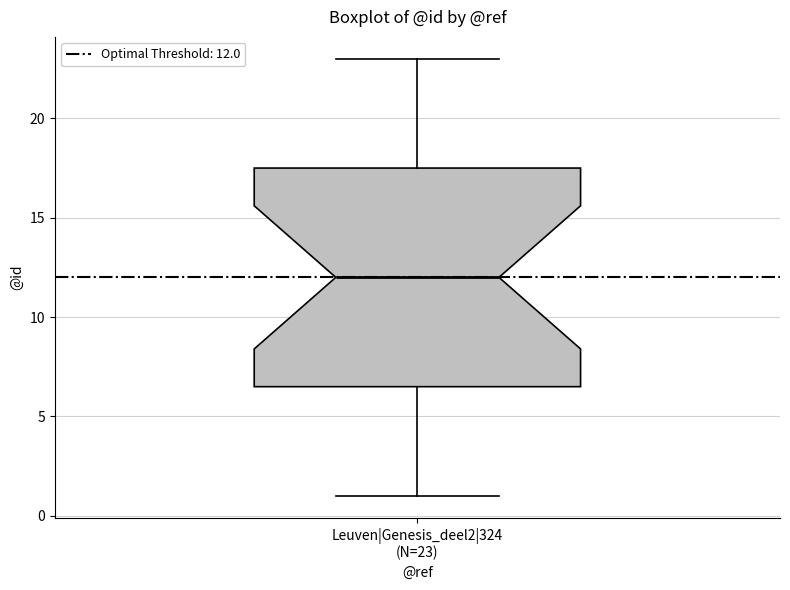

Read this box plot against the y-axis: the position of the median line, the range covered by the box, and the ends of both whiskers. The values are not printed on the chart, so give them approximately, as read against the axis.

median 12.0, box 6.5 to 17.5, whiskers 1.0 to 23.0